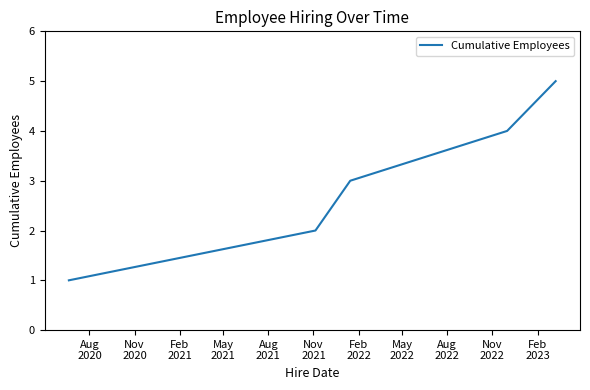

Reading left to right, transcribe all the data shown in this chart.

1	2	3	4	5